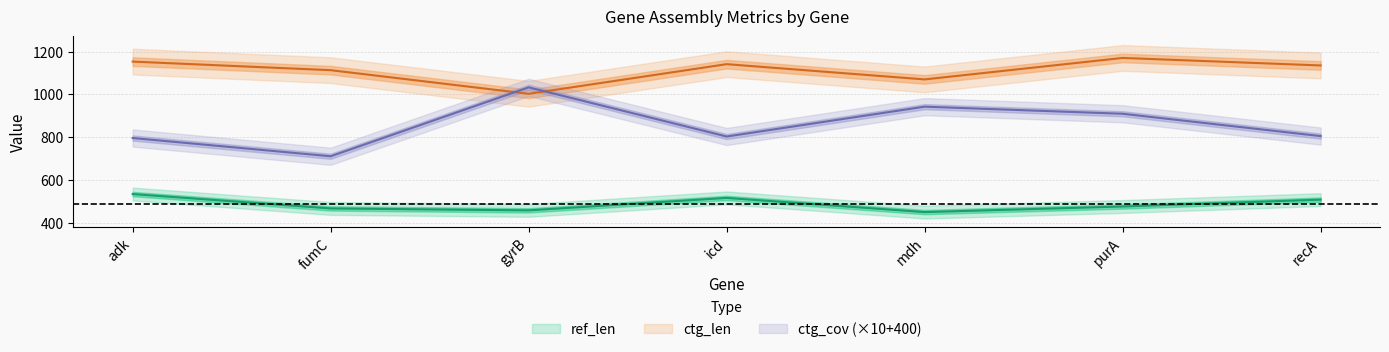

Which series has the widest spread of values?

ctg_cov